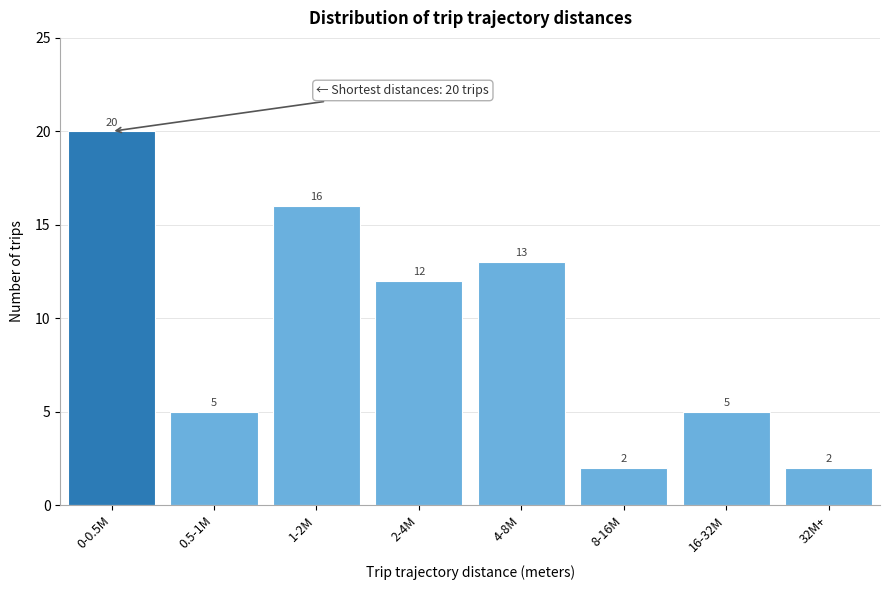

Reading left to right, list all the values displayed in this chart.

0-0.5M=20	0.5-1M=5	1-2M=16	2-4M=12	4-8M=13	8-16M=2	16-32M=5	32M+=2